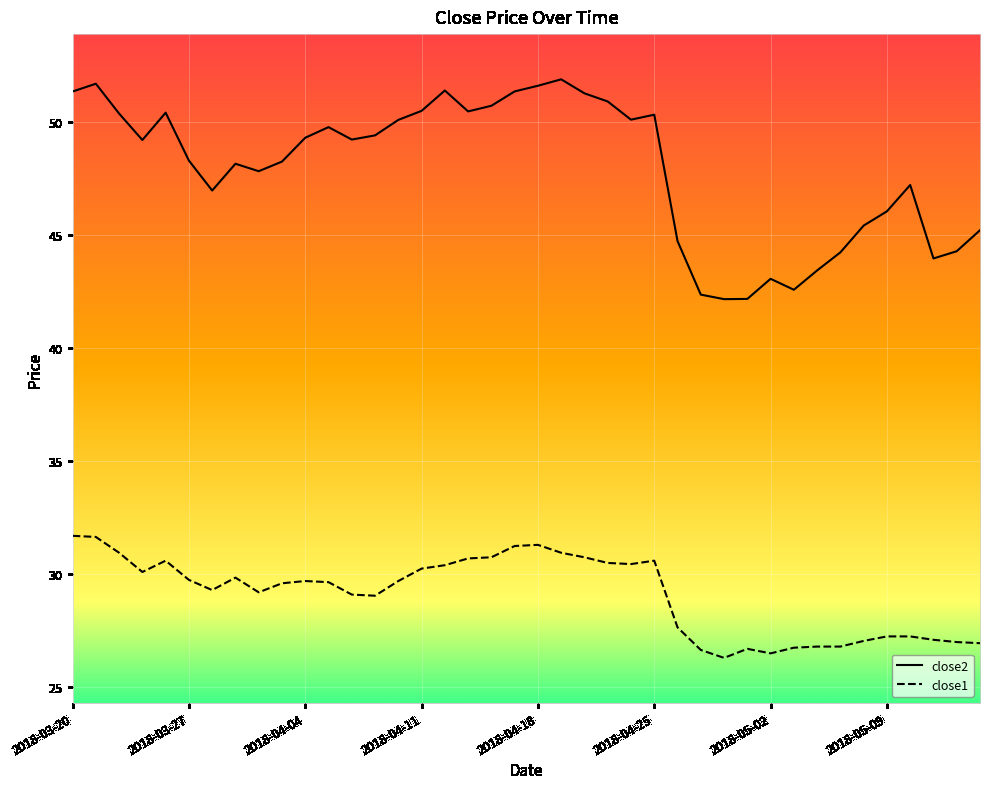

What is the minimum value shown in the chart?

26.3